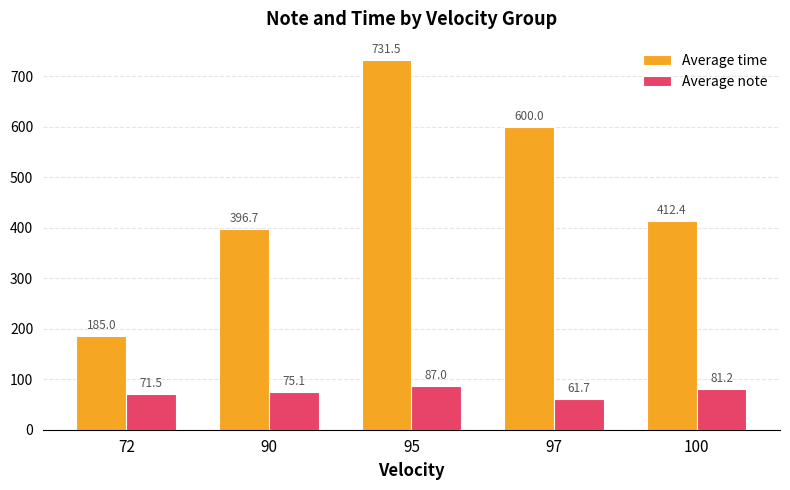

What is the lowest value of the Average note series?

61.7